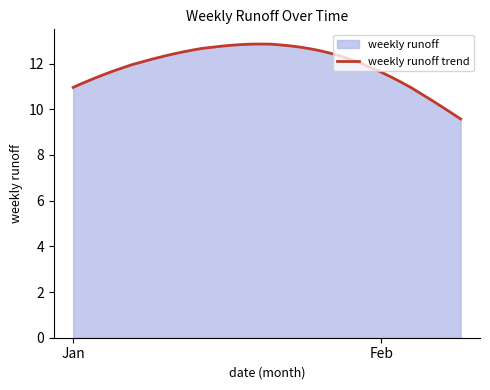

True or false: the data shows 20.7 at Feb.

False